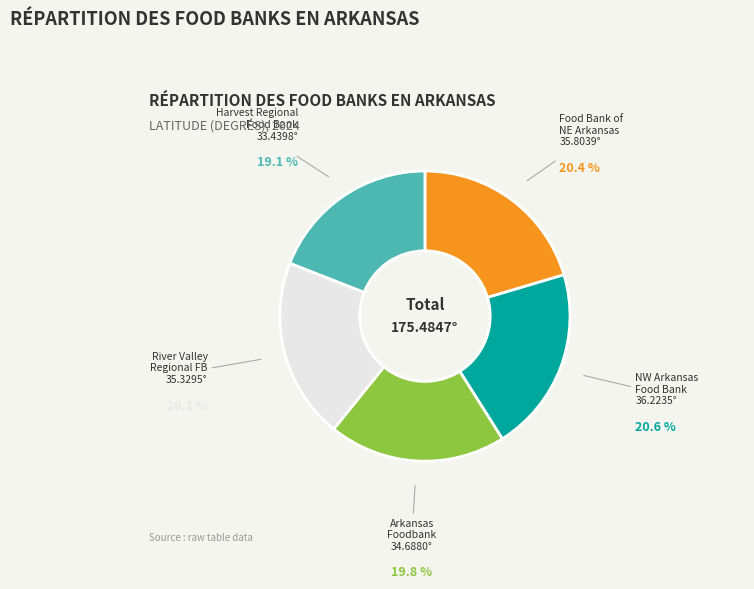

Which slice is the smallest?

Harvest Regional Food Bank